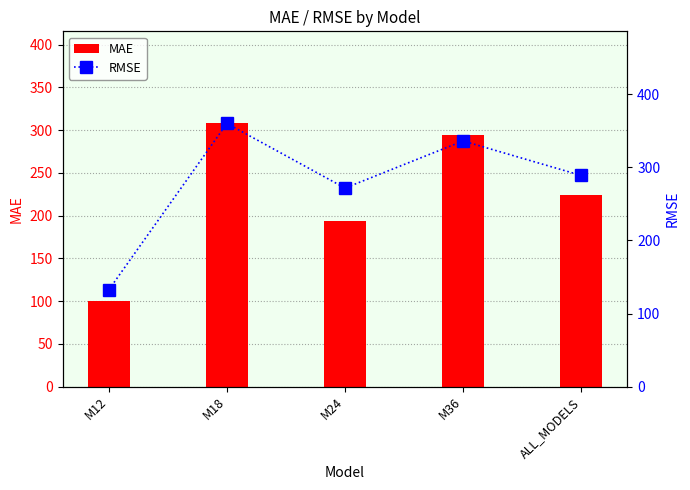

Which series has the largest range (max minus min)?

RMSE